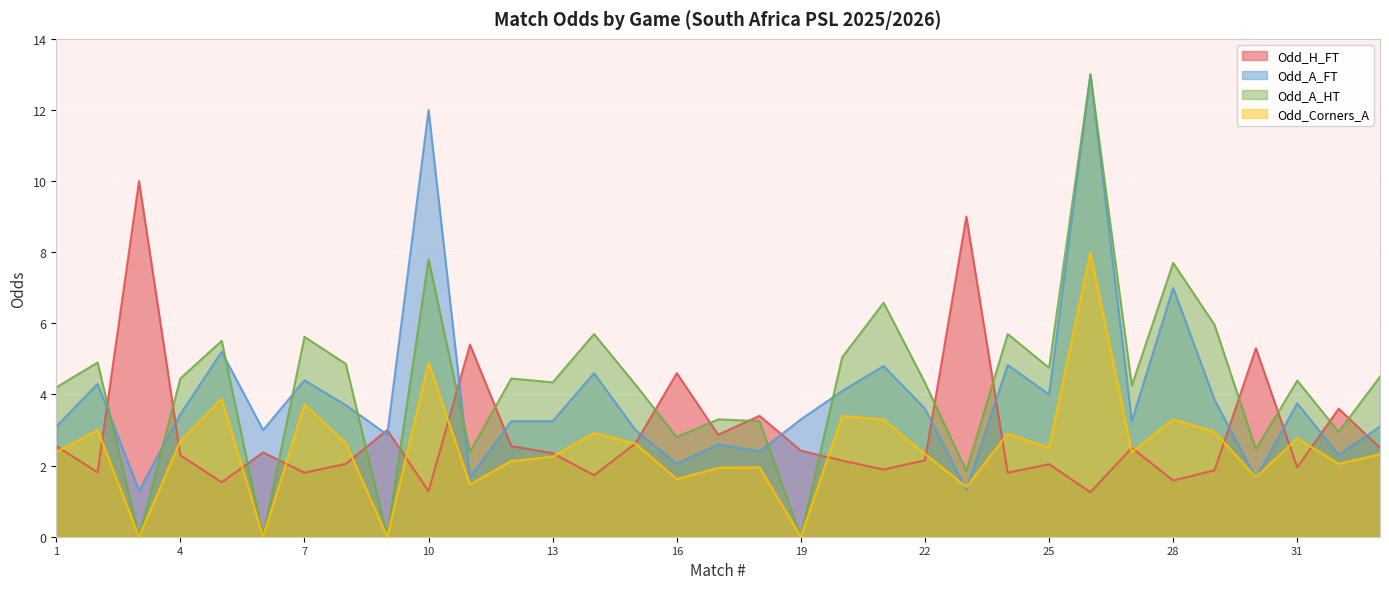

How many times do Odd_A_FT and Odd_A_HT cross each other?

8